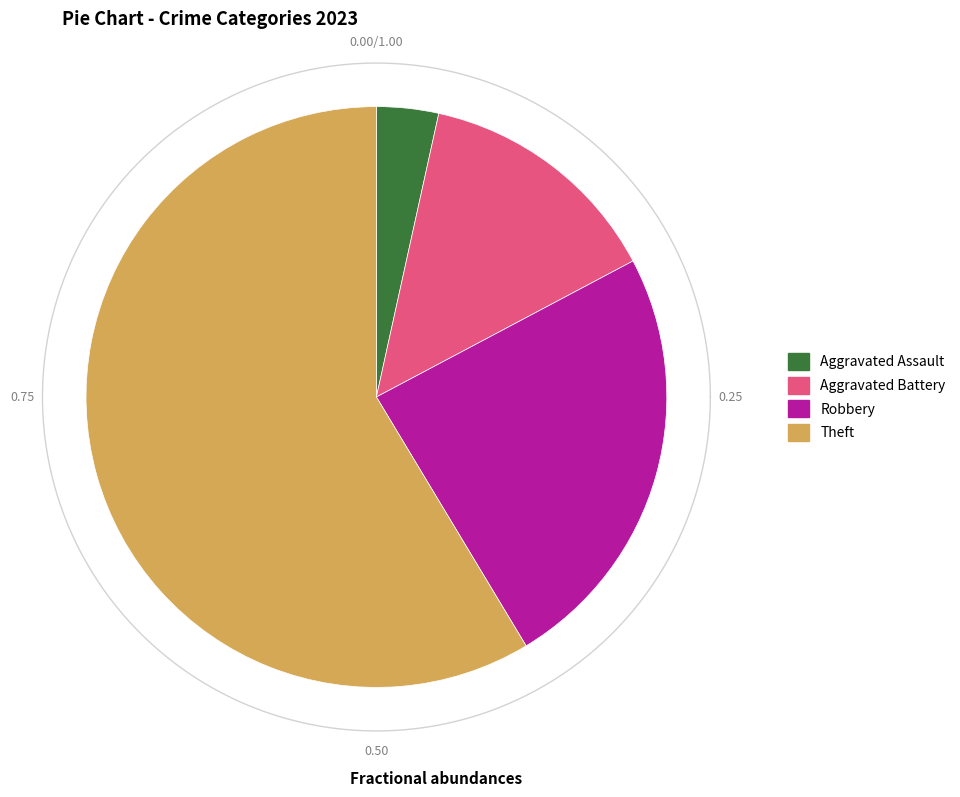

To the nearest percent, what portion does Theft represent?

59%